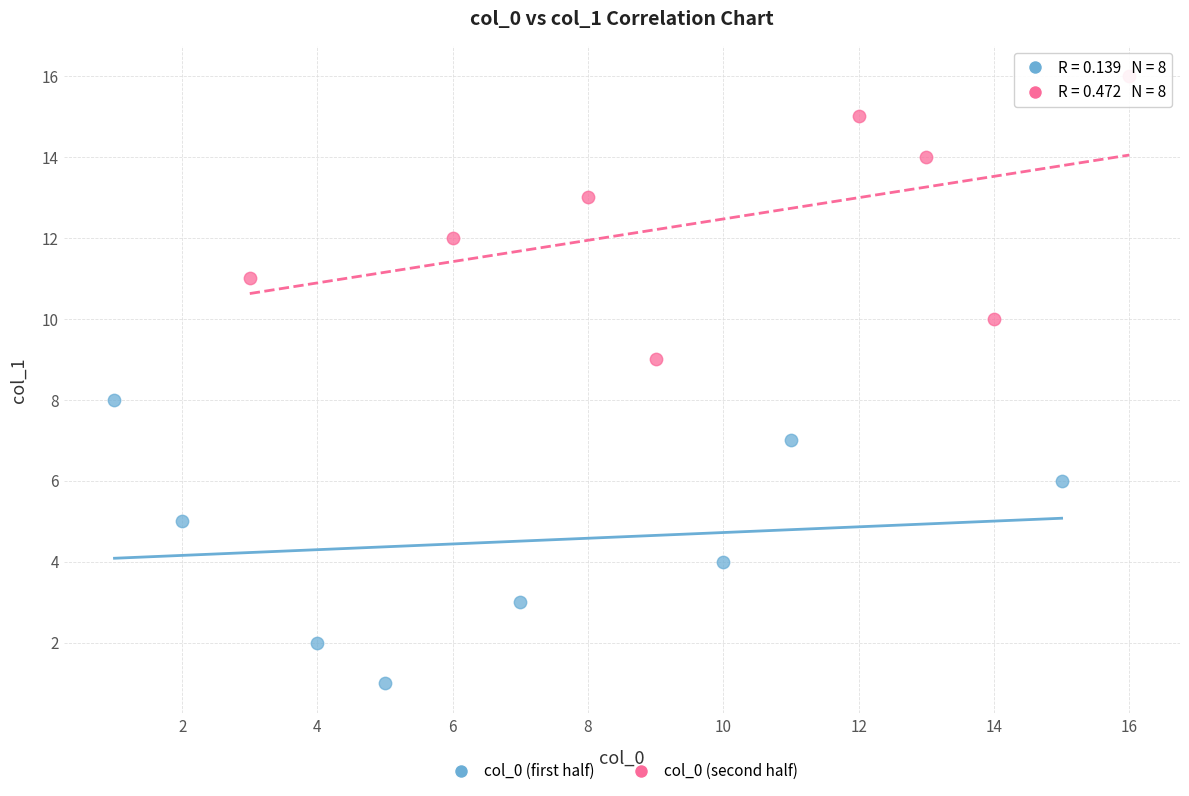

Which series contains the highest Y value?

col_0 (second half)